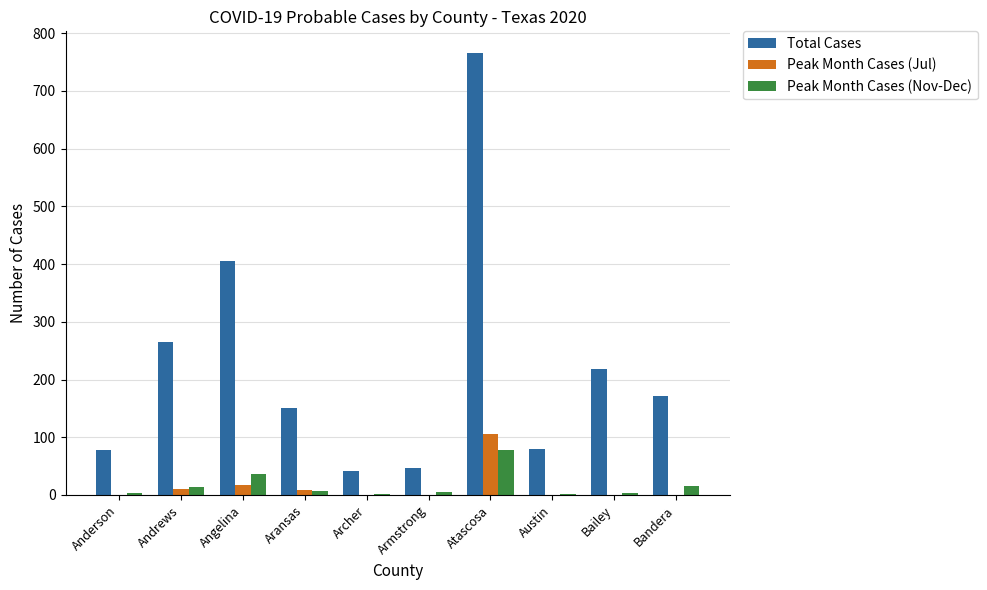

What is the sum of all Total Cases values?

2222